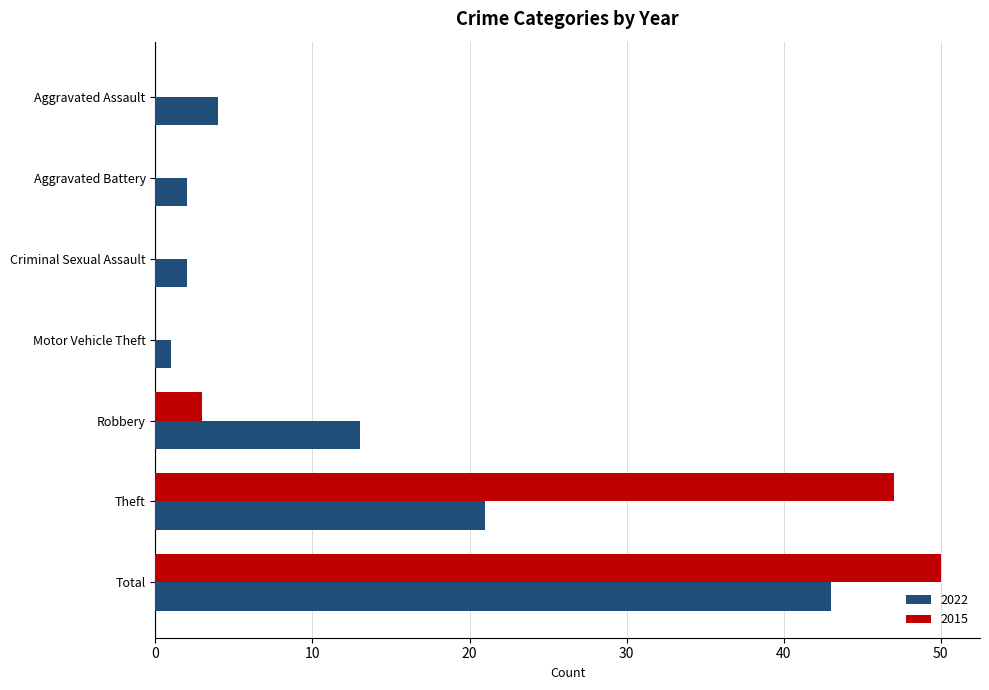

What is the total value across all series at Robbery?

16